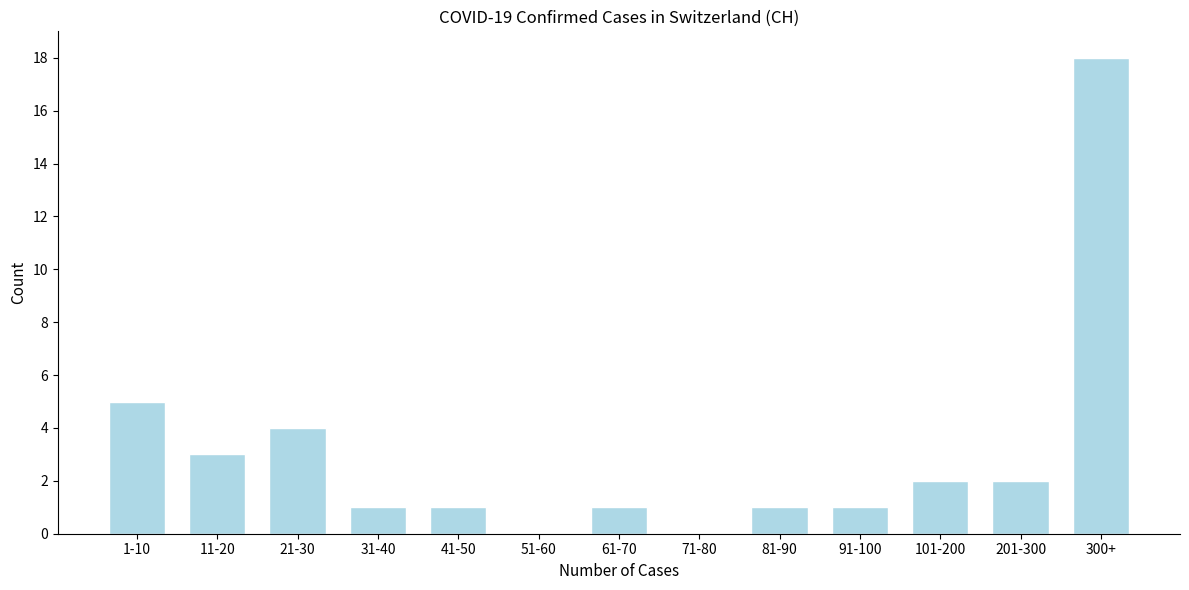

Reading left to right, list all the values displayed in this chart.

1-10=5	11-20=3	21-30=4	31-40=1	41-50=1	51-60=0	61-70=1	71-80=0	81-90=1	91-100=1	101-200=2	201-300=2	300+=18